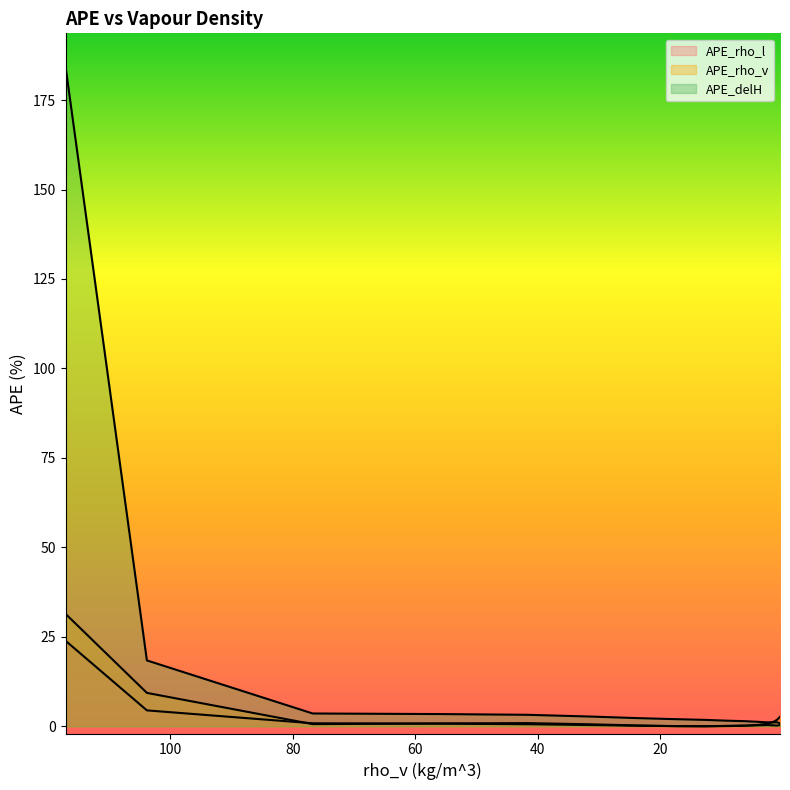

Is the value of APE_rho_v at 17.424 greater than the value of APE_rho_l at 9.011?

No